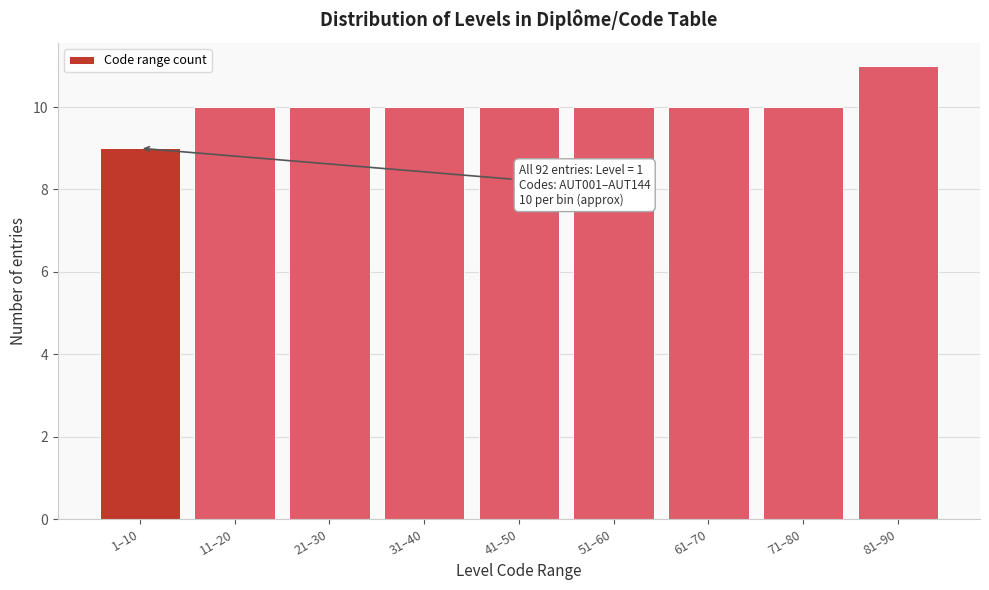

Reading right to left, extract all data points from this chart.

81–90=11	71–80=10	61–70=10	51–60=10	41–50=10	31–40=10	21–30=10	11–20=10	1–10=9